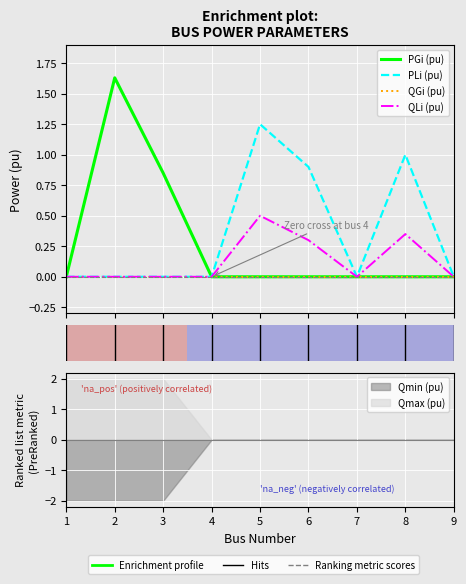

Does the chart display data point markers on the line(s)?

No